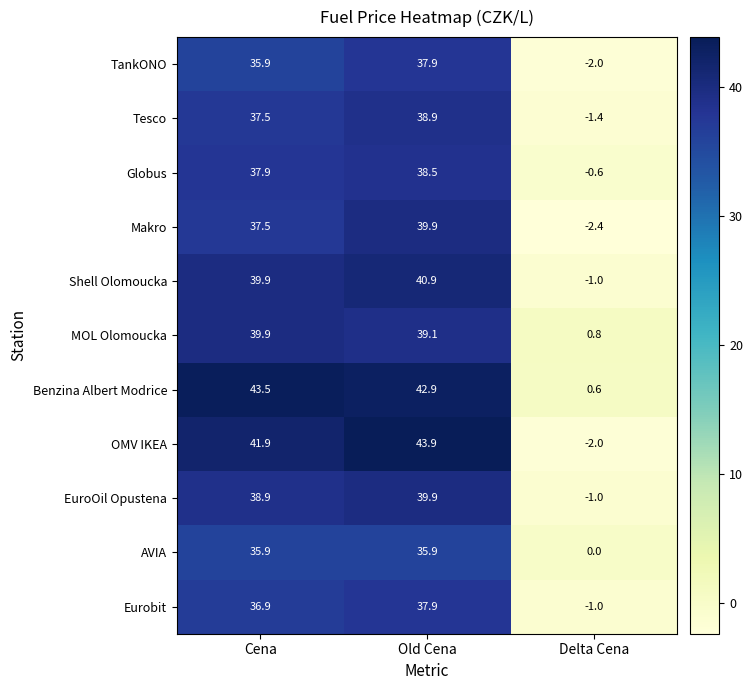

True or false: Eurobit has a value of 60.2 at Cena.

False